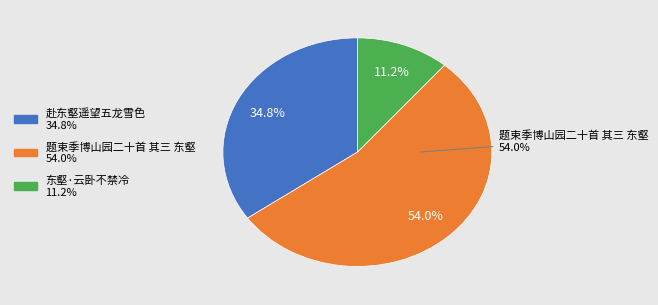

What percentage is NOT represented by 题束季博山园二十首 其三 东壑?

46.0%